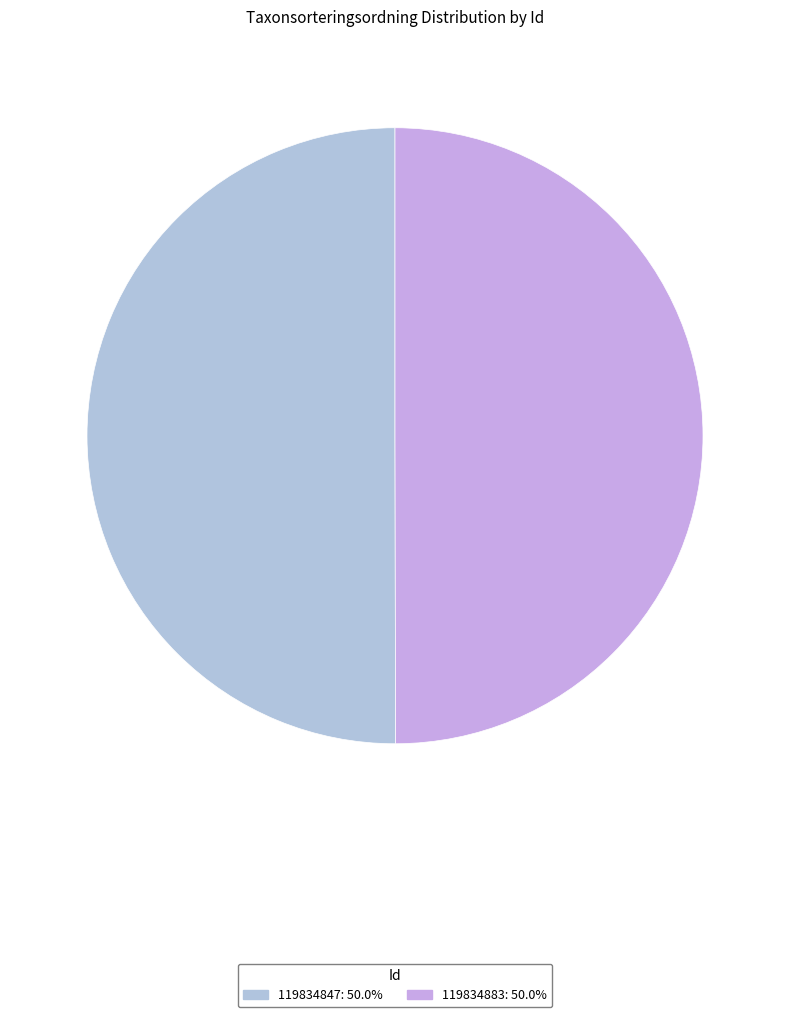

Count the number of slices in the pie.

2